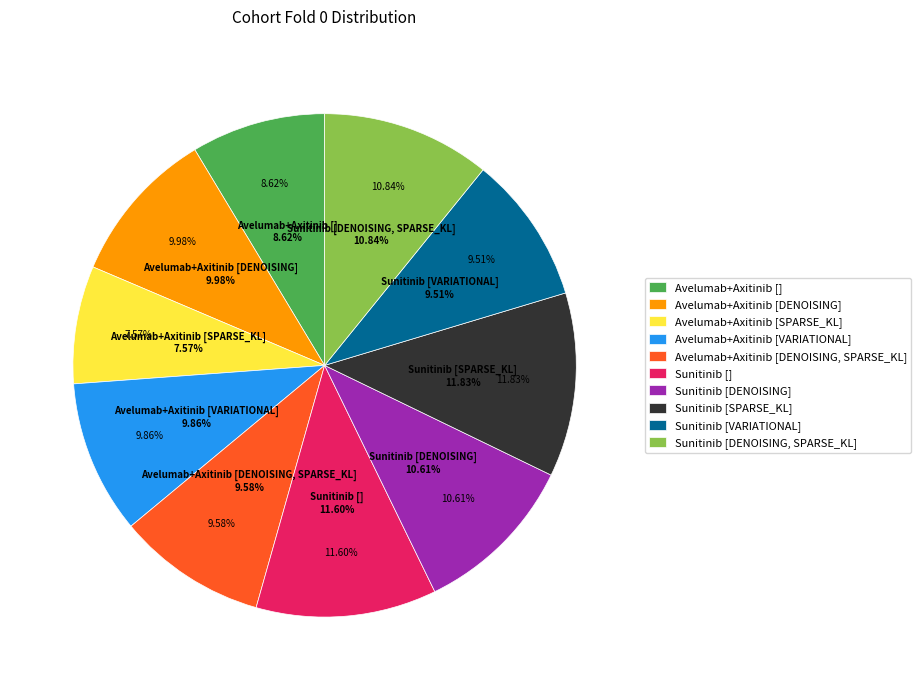

Count the number of slices in the pie.

10